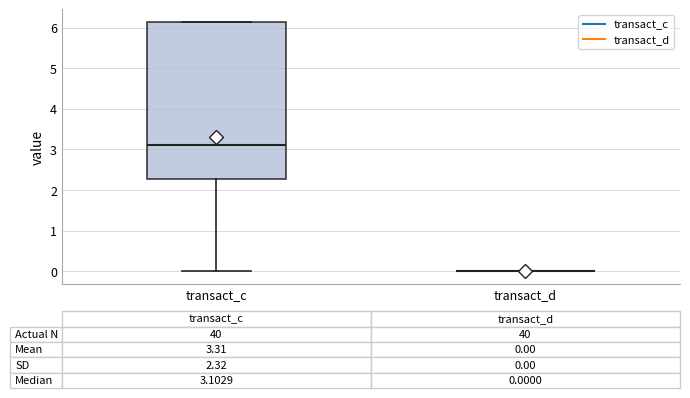

Comparing the boxes themselves (not the whiskers), which one is the tallest?

transact_c